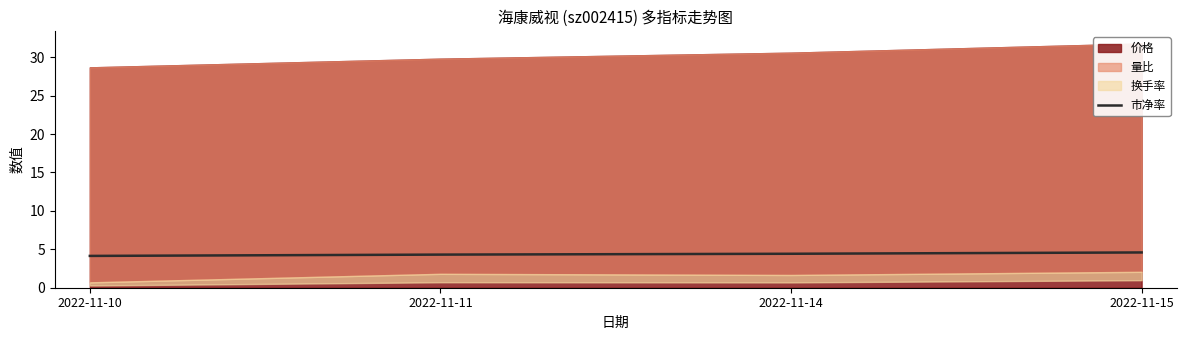

Reading left to right, what are all the values shown in this chart?

2022-11-10=4.1	2022-11-11=4.3	2022-11-14=4.4	2022-11-15=4.6